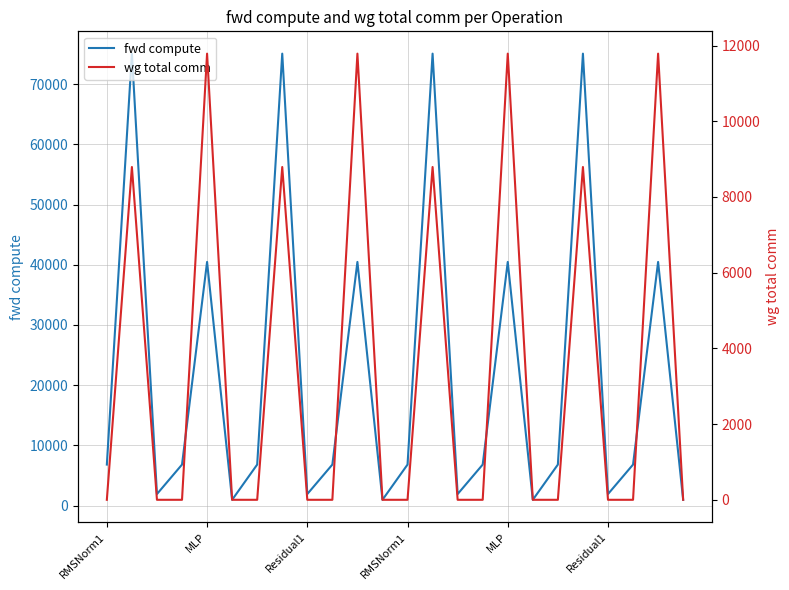

What is the difference between the maximum and minimum values in the fwd compute series?

74112.9